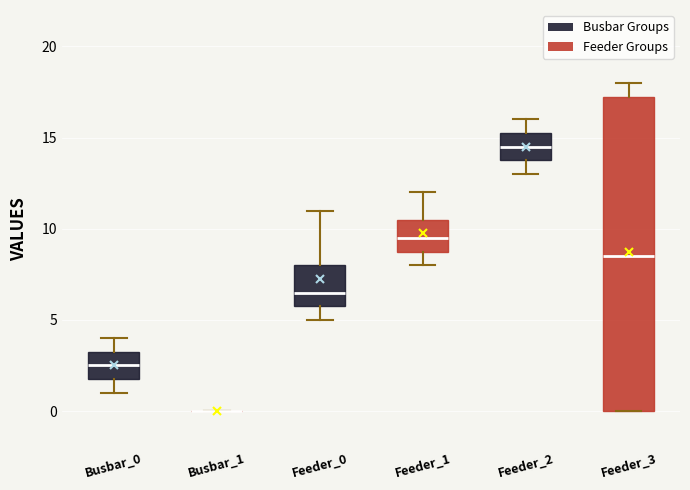

Where is the lower edge of the box for Feeder_0 on the y-axis? The values are not printed on the chart, so give them approximately, as read against the axis.

6.0